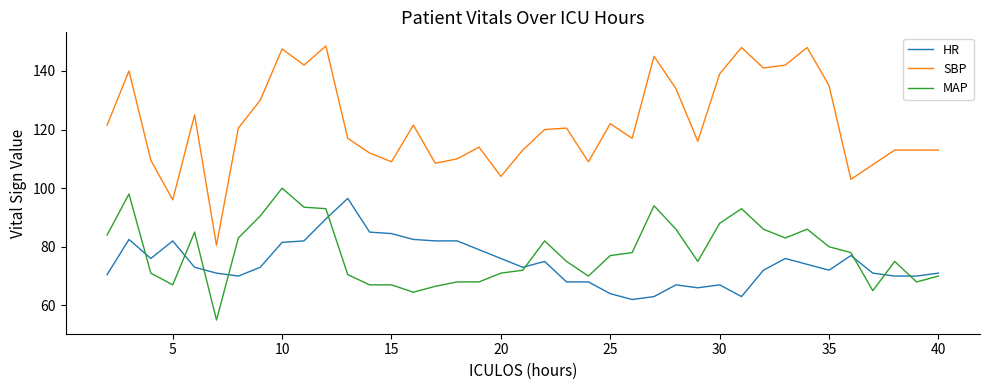

True or false: MAP and SBP cross at least once.

False